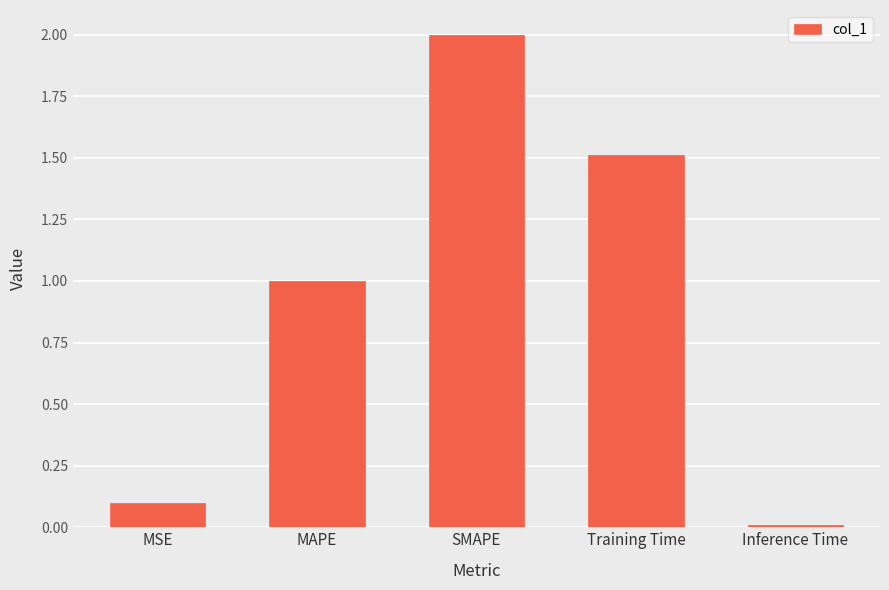

How many bars are there in total?

5